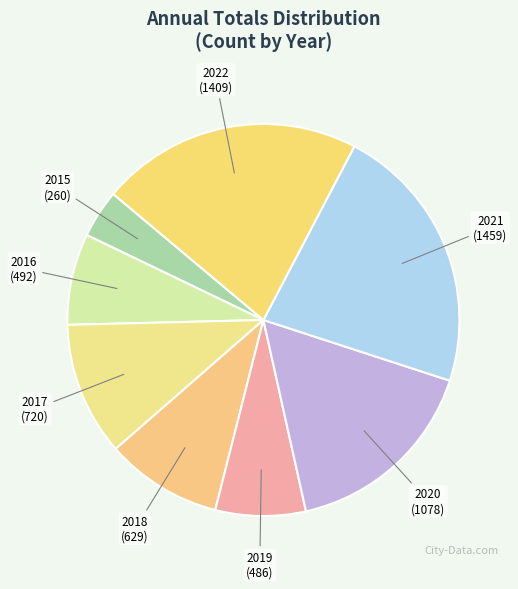

Count the number of slices in the pie.

8